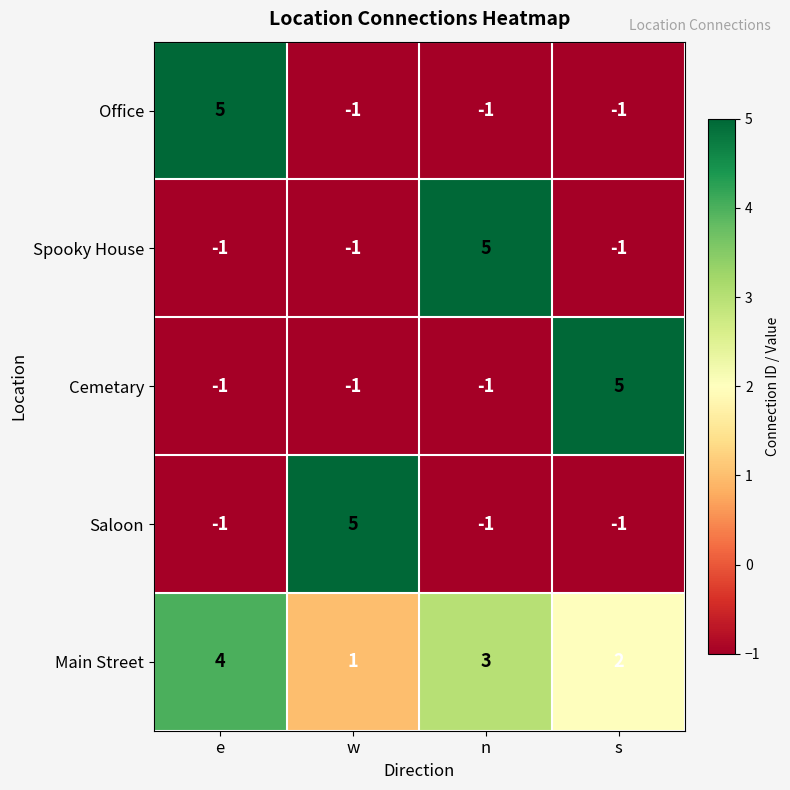

What is the total value across all series at w?

3